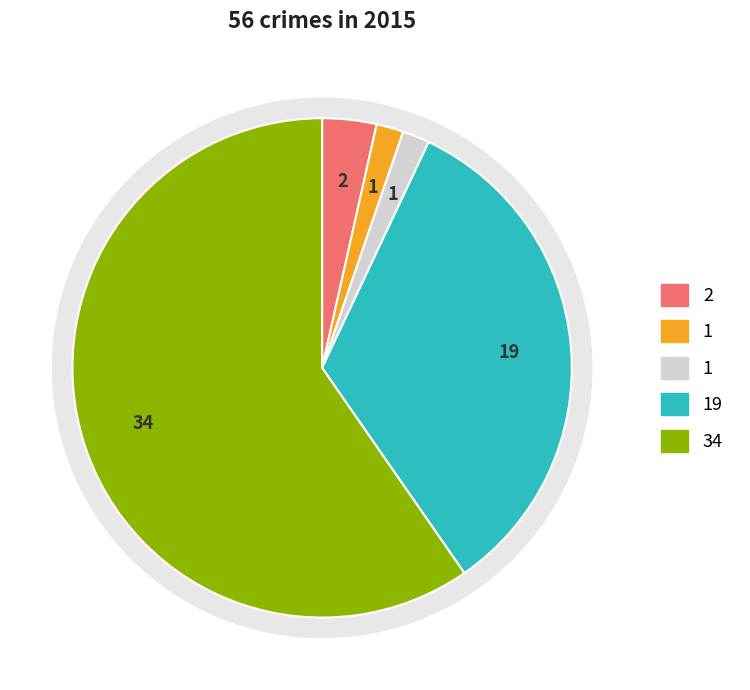

To the nearest percent, what is the average slice percentage?

20%